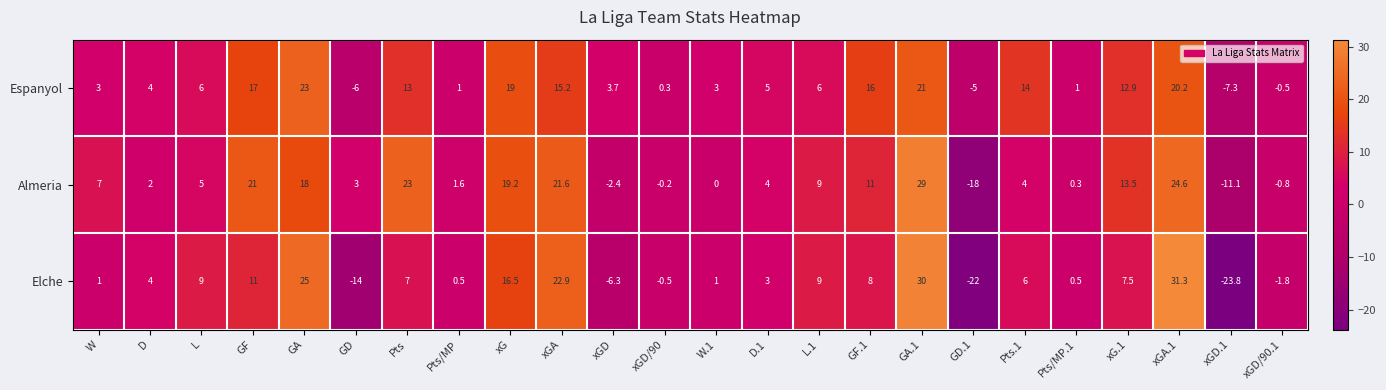

How many values in Elche are below zero?

6